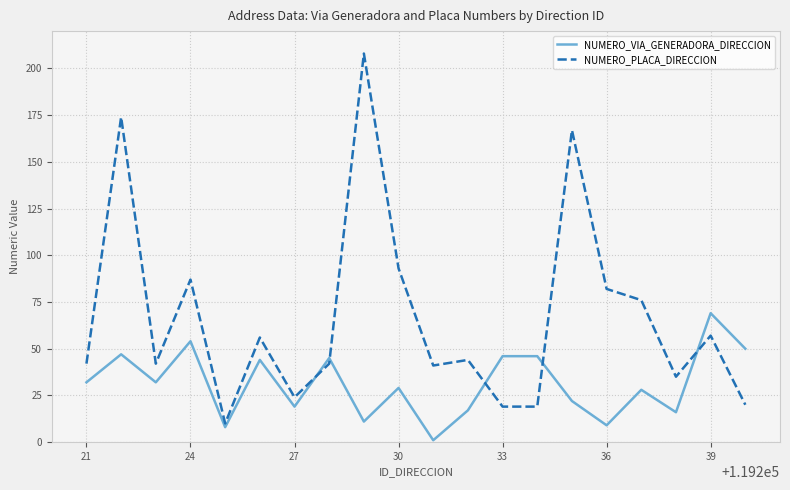

Rank the series by their maximum value, from highest to lowest.

NUMERO_PLACA_DIRECCION, NUMERO_VIA_GENERADORA_DIRECCION